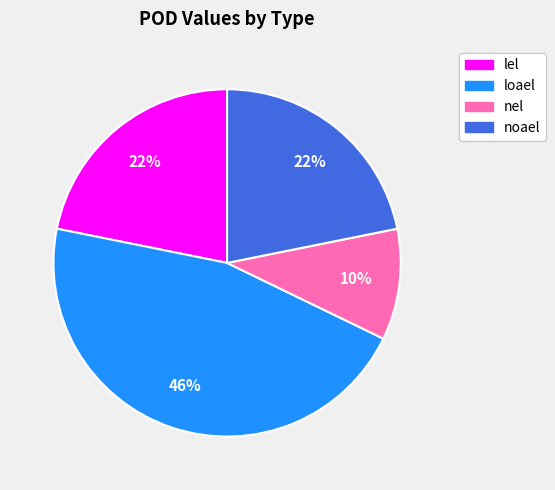

Is it true that nel is 10% of the pie?

True